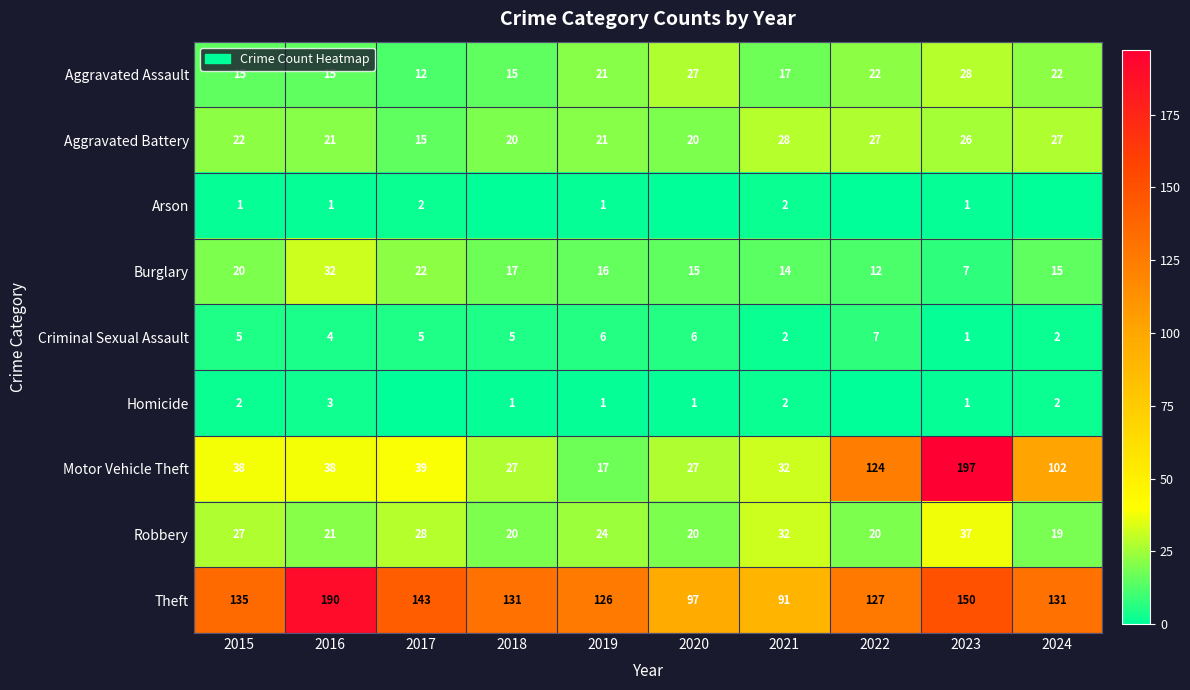

Which category has the highest value in the Aggravated Assault series?

2023